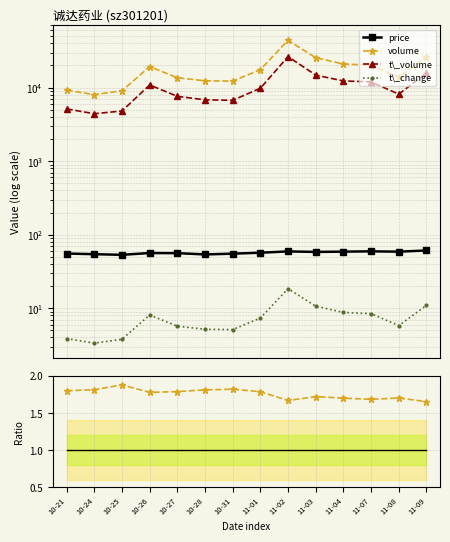

What is the difference between the highest and lowest values at 11-01?

17547.0